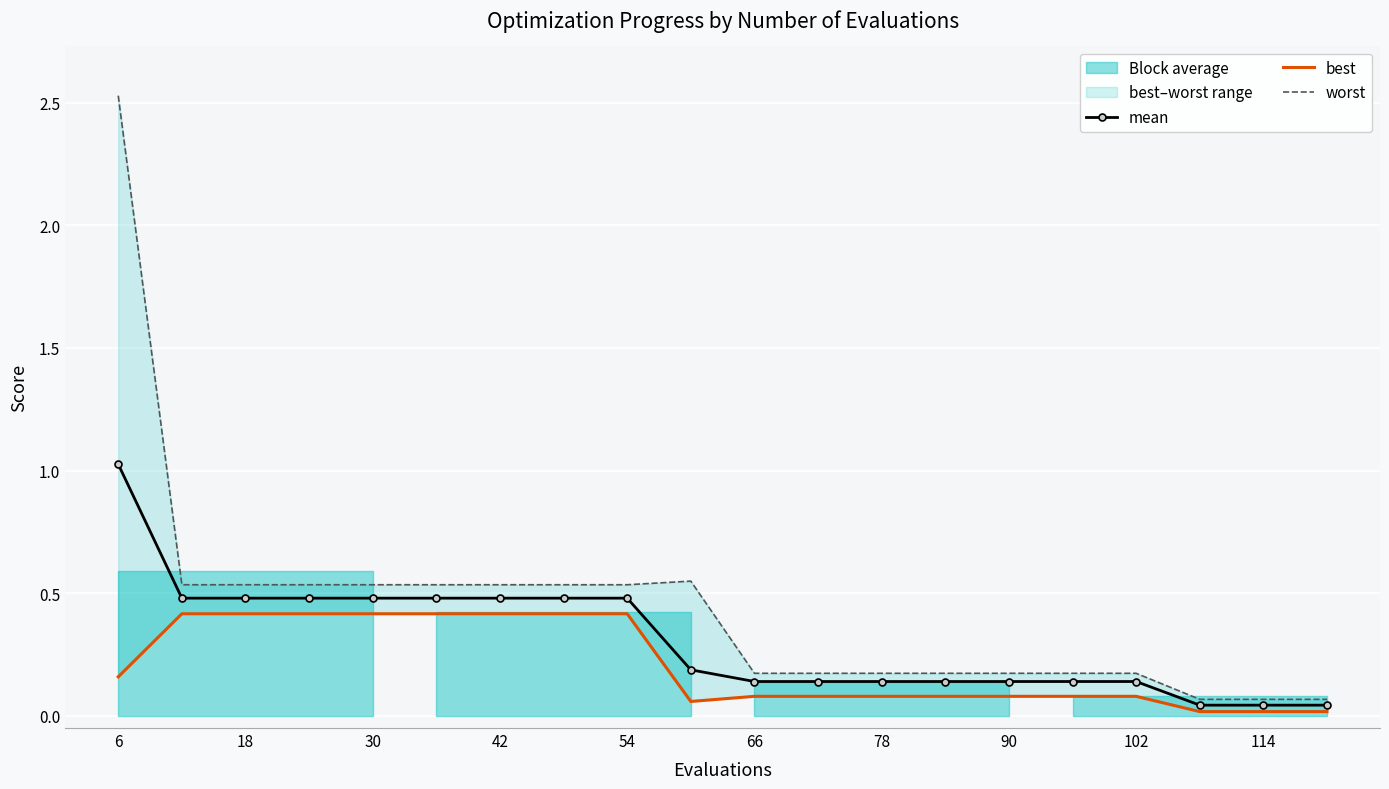

What is the greatest value displayed?

2.5